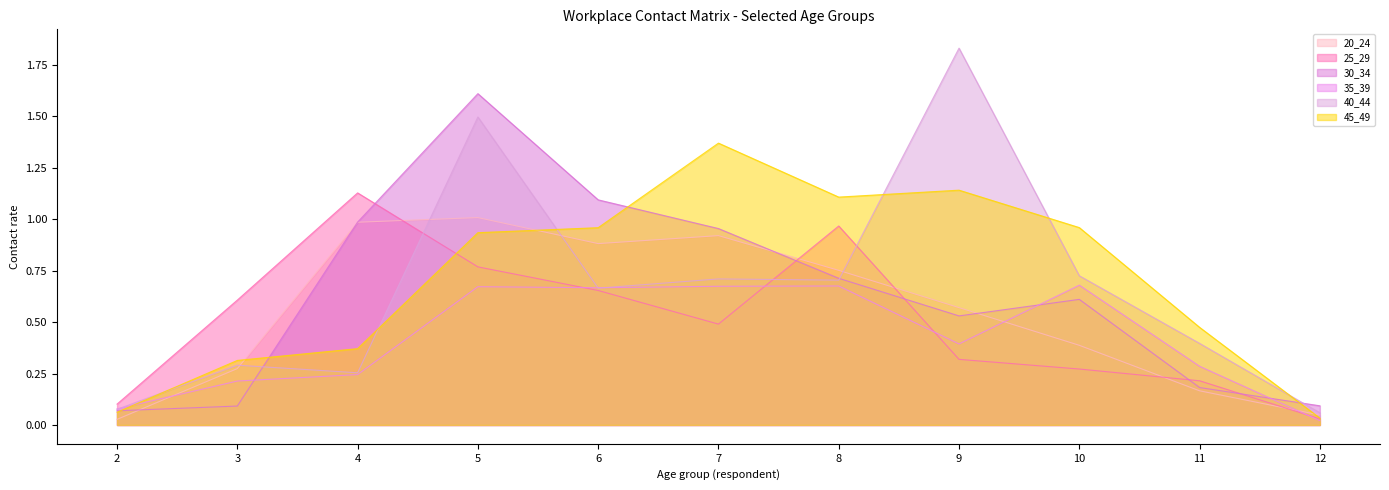

Which series has the largest total across all categories?

45_49